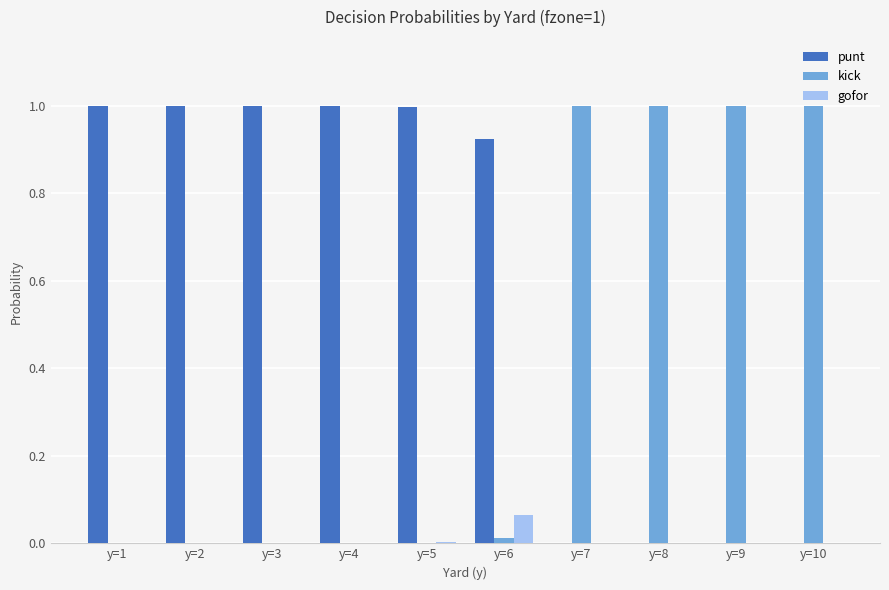

The punt series shows 1.0 at y=1. True or false?

True